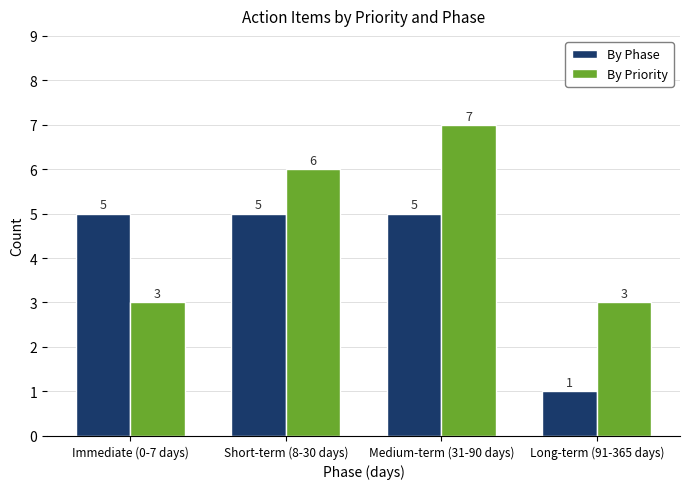

What is the difference between the highest and lowest values at Long-term (91-365 days)?

2